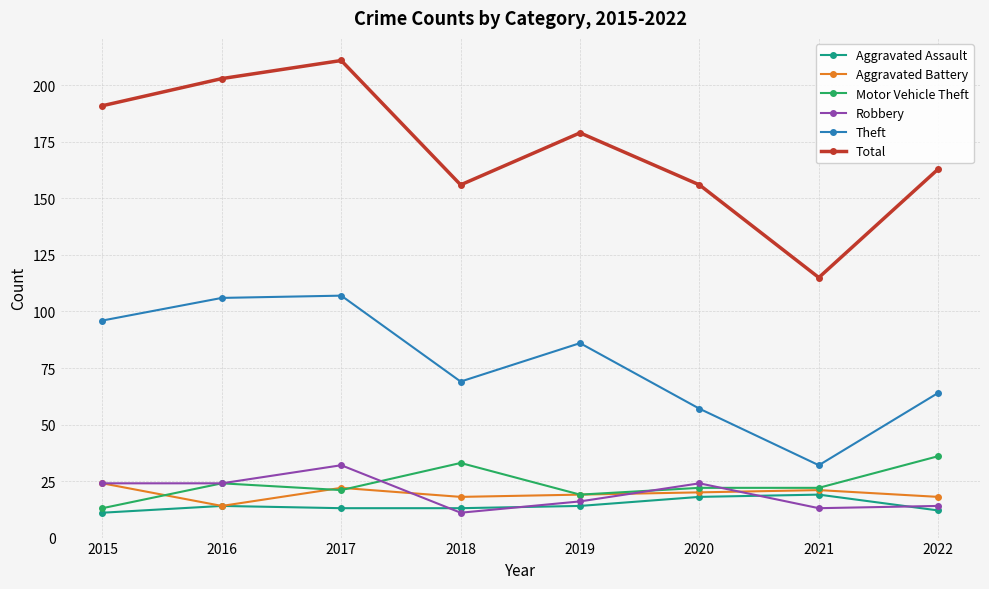

What is the approximate value of Aggravated Assault at 2016?

14